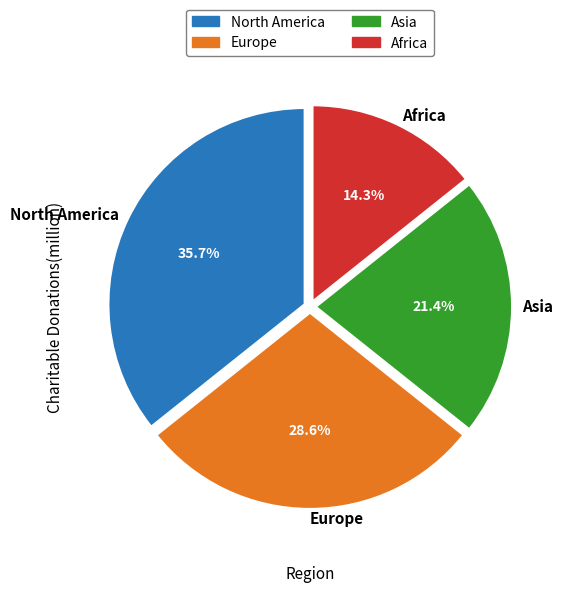

How many slices are in this pie chart?

4